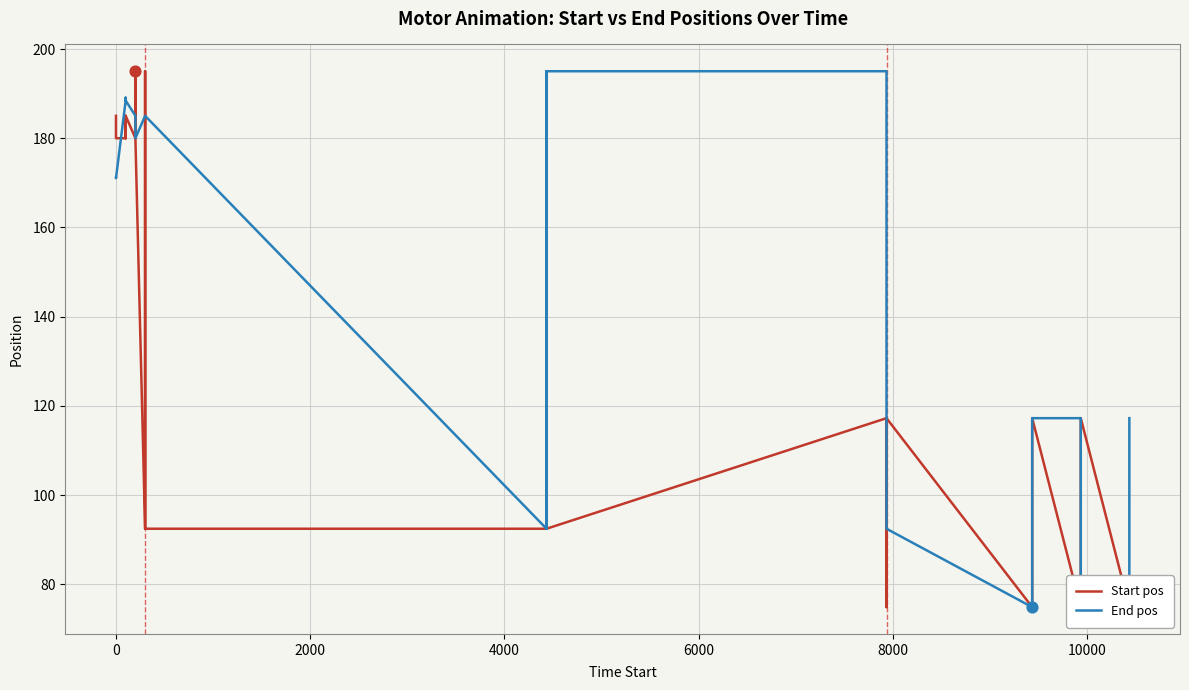

Which series has the largest Y range (max minus min)?

Start pos